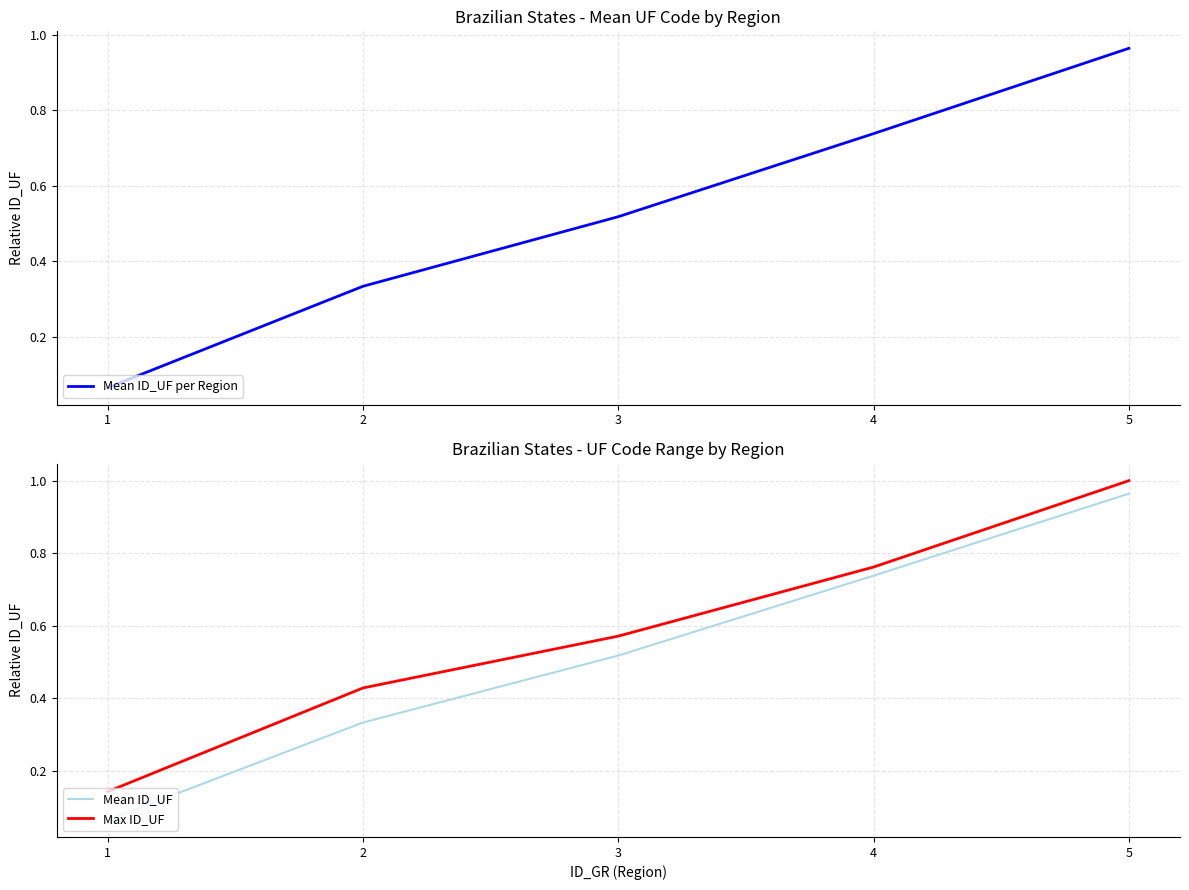

Between 2 and 5, which series saw the biggest shift?

Mean ID_UF per Region